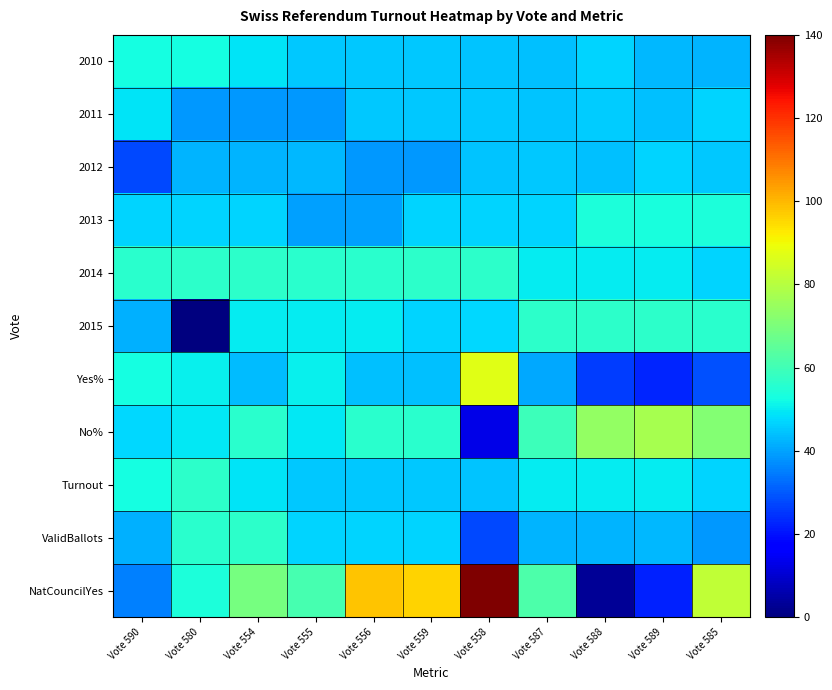

Between Vote 588 and Vote 559, which is larger?

Vote 588